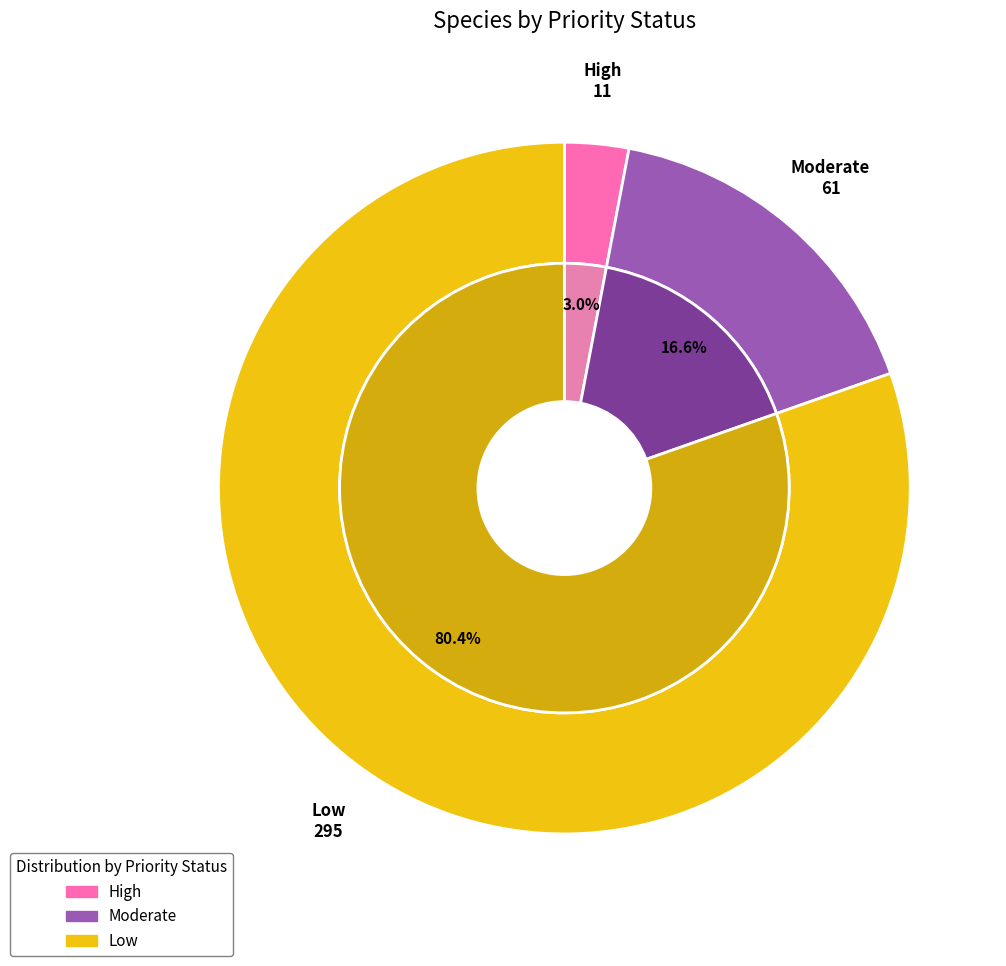

Which slice is the largest?

Low